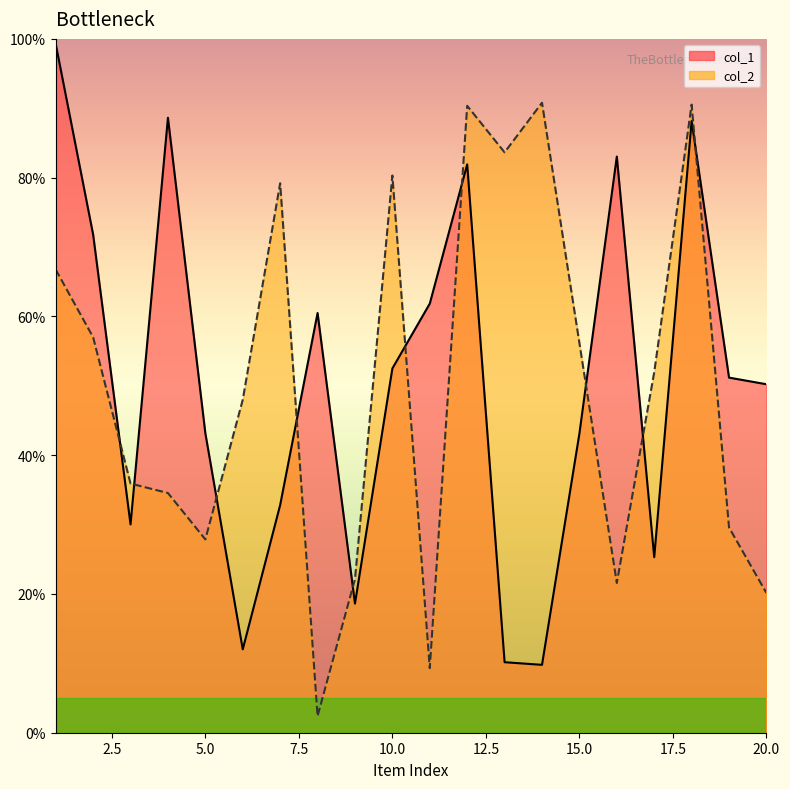

At which category does the chart reach its minimum across all series?

8